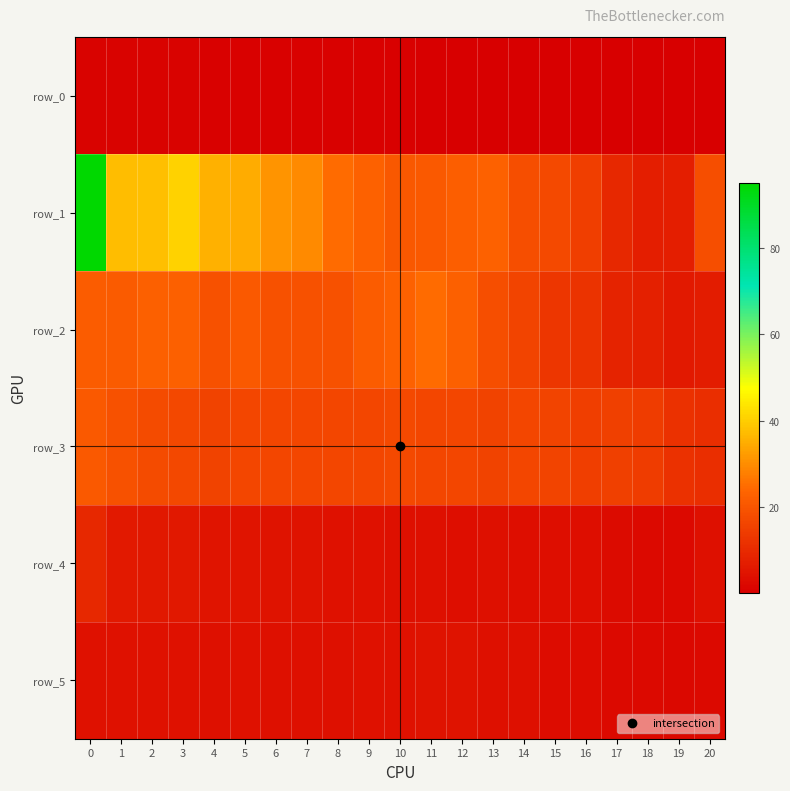

Reading left to right, what are all the values shown in this chart?

row_0: 1.1	1.0	1.0	0.9	0.8	0.8	0.8	0.7	0.6	0.6	0.5	0.4	0.4	0.3	0.3	0.3	0.2	0.2	0.2	0.1	0.1
row_1: 95.1	37.4	37.7	40.7	35.5	34.6	31.1	29.6	24.7	22.8	20.7	21.0	22.1	22.8	18.6	17.5	14.7	9.6	7.3	7.4	18.5
row_2: 21.8	21.3	22.4	22.5	19.2	21.1	19.1	19.3	19.1	21.6	22.9	24.9	22.5	18.5	16.2	12.9	12.1	8.5	7.7	6.3	7.0
row_3: 21.2	19.1	17.8	17.2	16.0	16.5	16.7	16.7	16.5	16.8	17.4	16.6	16.5	15.7	16.5	16.2	14.7	15.0	14.3	11.9	11.1
row_4: 9.8	6.1	5.9	5.9	5.1	5.2	4.8	4.7	4.5	4.3	4.1	3.9	3.8	3.9	3.7	3.8	3.5	2.9	2.5	2.6	4.2
row_5: 4.3	4.4	4.5	4.5	4.1	4.3	4.0	4.1	4.0	4.3	4.5	4.8	4.6	4.2	3.9	3.3	3.2	2.7	2.5	2.3	2.4